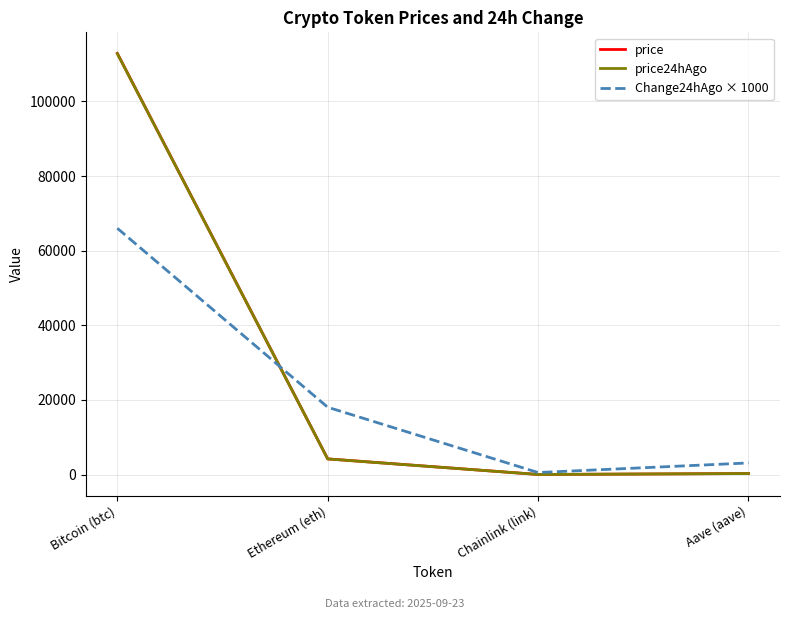

What is the difference between the highest and lowest values at Bitcoin (btc)?

46869.0